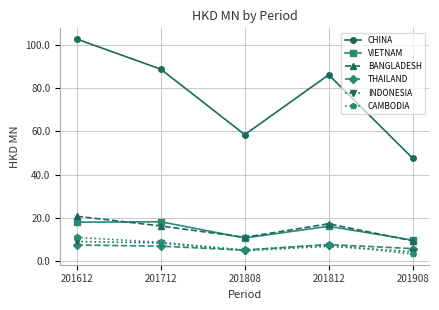

How many lines are shown in the chart?

6